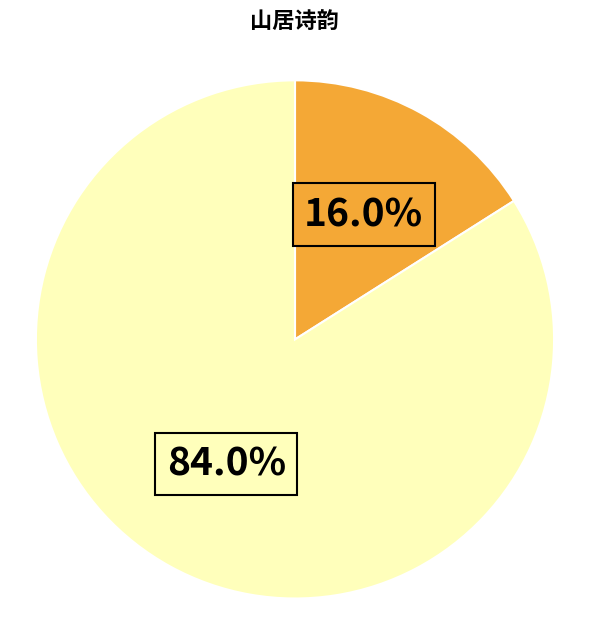

Count the number of slices in the pie.

2